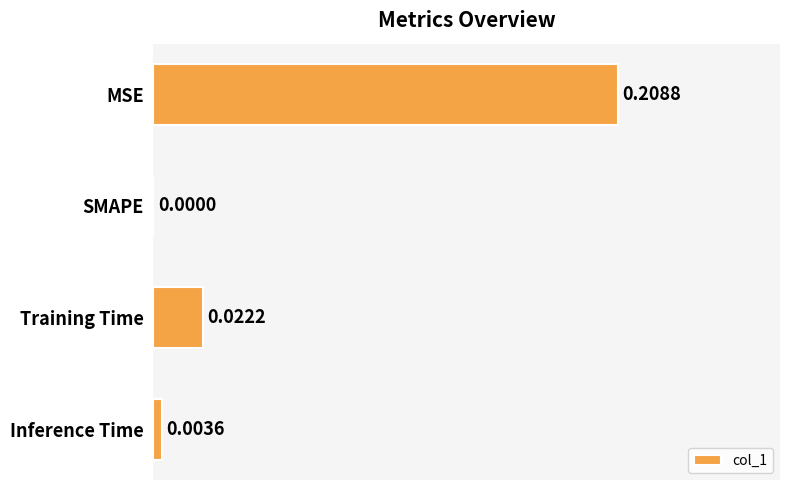

Where is the data nearest to the value 0?

SMAPE